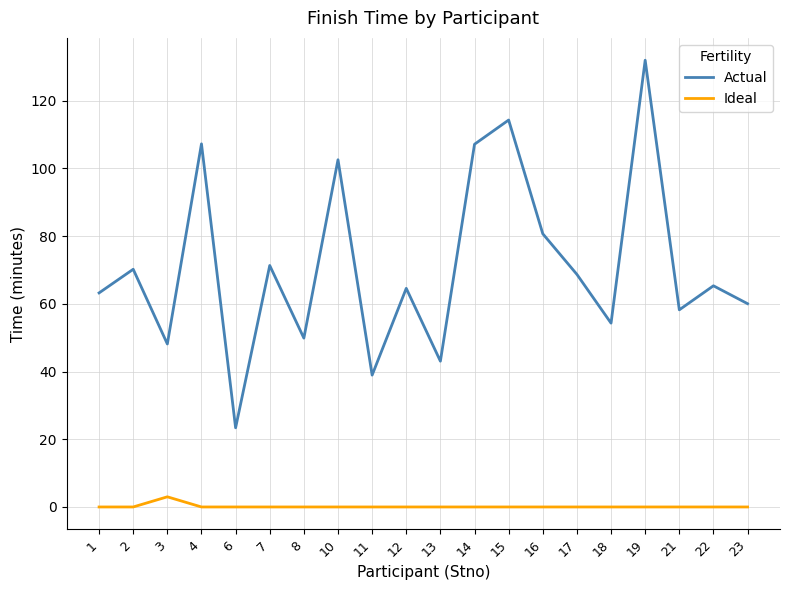

True or false: Ideal and Actual cross at least once.

False